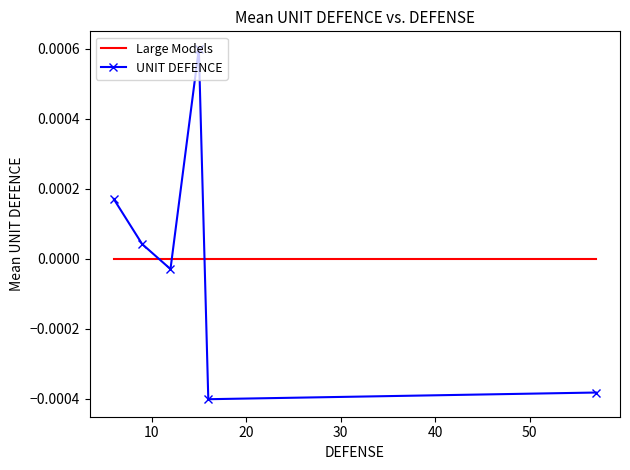

True or false: UNIT DEFENCE and Large Models intersect in this chart.

True